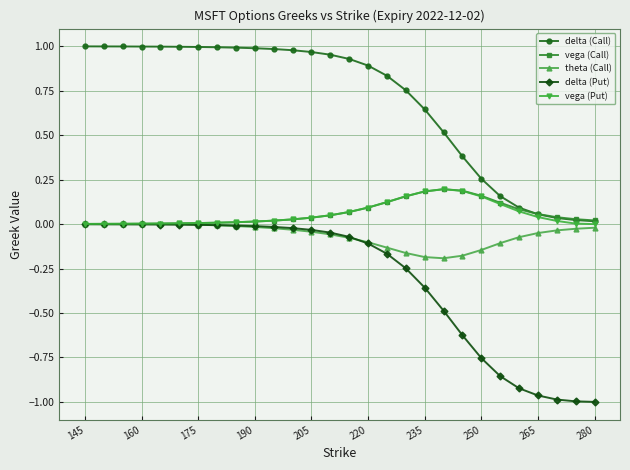

True or false: delta (Put) and delta (Call) cross at least once.

False